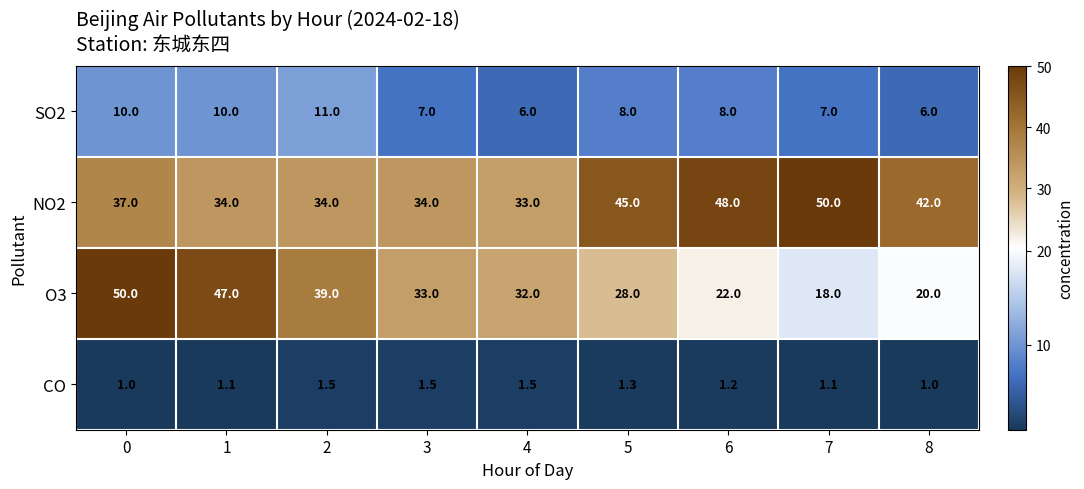

Is it true that SO2 equals 4.1 at 3?

False